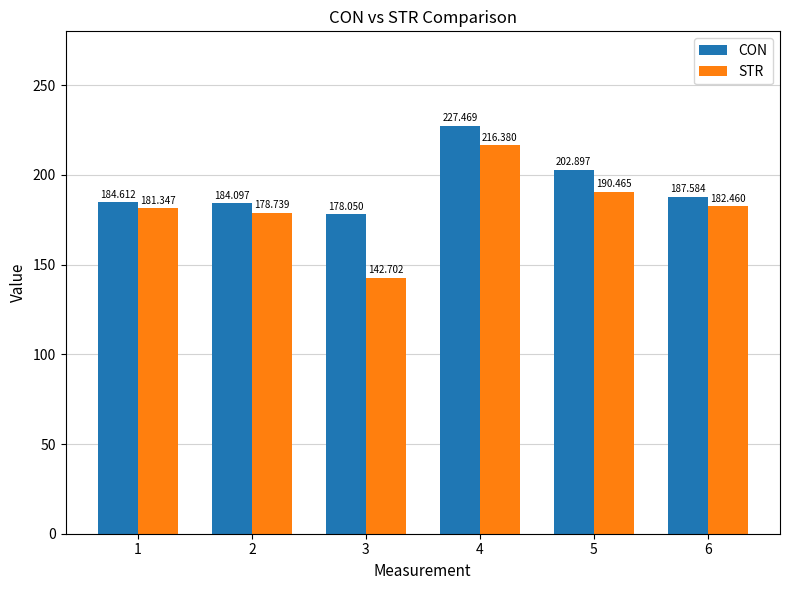

Which series has the widest spread of values?

STR